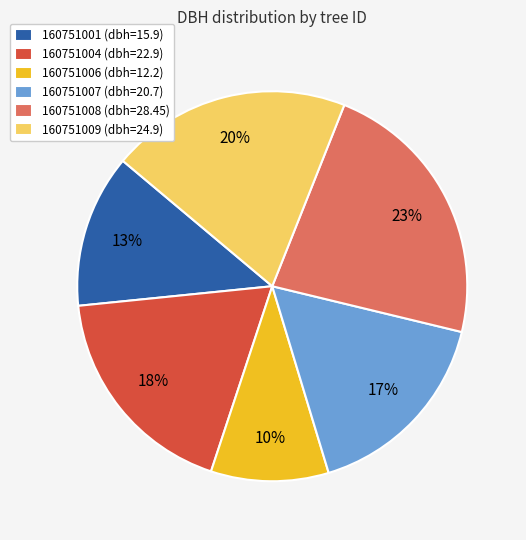

To the nearest percent, what is the difference between the largest and smallest slice percentages?

13%